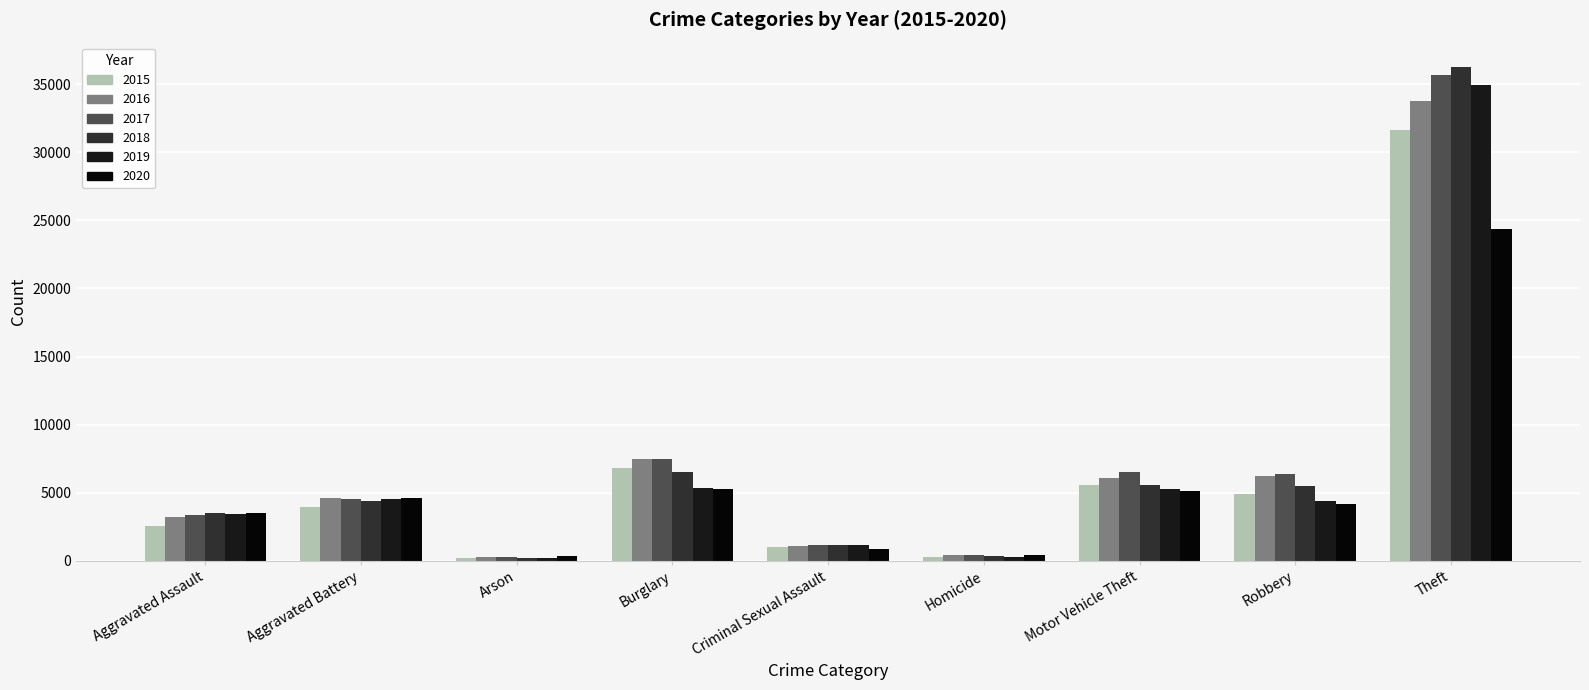

Reading left to right, what are all the values shown in this chart?

2015: Aggravated Assault=2554	Aggravated Battery=3982	Arson=244	Burglary=6818	Criminal Sexual Assault=1030	Homicide=272	Motor Vehicle Theft=5584	Robbery=4928	Theft=31620
2016: Aggravated Assault=3226	Aggravated Battery=4599	Arson=302	Burglary=7515	Criminal Sexual Assault=1115	Homicide=401	Motor Vehicle Theft=6118	Robbery=6259	Theft=33738
2017: Aggravated Assault=3385	Aggravated Battery=4576	Arson=268	Burglary=7503	Criminal Sexual Assault=1175	Homicide=411	Motor Vehicle Theft=6497	Robbery=6359	Theft=35668
2018: Aggravated Assault=3517	Aggravated Battery=4377	Arson=208	Burglary=6561	Criminal Sexual Assault=1165	Homicide=326	Motor Vehicle Theft=5595	Robbery=5479	Theft=36240
2019: Aggravated Assault=3457	Aggravated Battery=4541	Arson=208	Burglary=5347	Criminal Sexual Assault=1138	Homicide=290	Motor Vehicle Theft=5244	Robbery=4412	Theft=34940
2020: Aggravated Assault=3529	Aggravated Battery=4649	Arson=328	Burglary=5247	Criminal Sexual Assault=905	Homicide=451	Motor Vehicle Theft=5155	Robbery=4195	Theft=24394